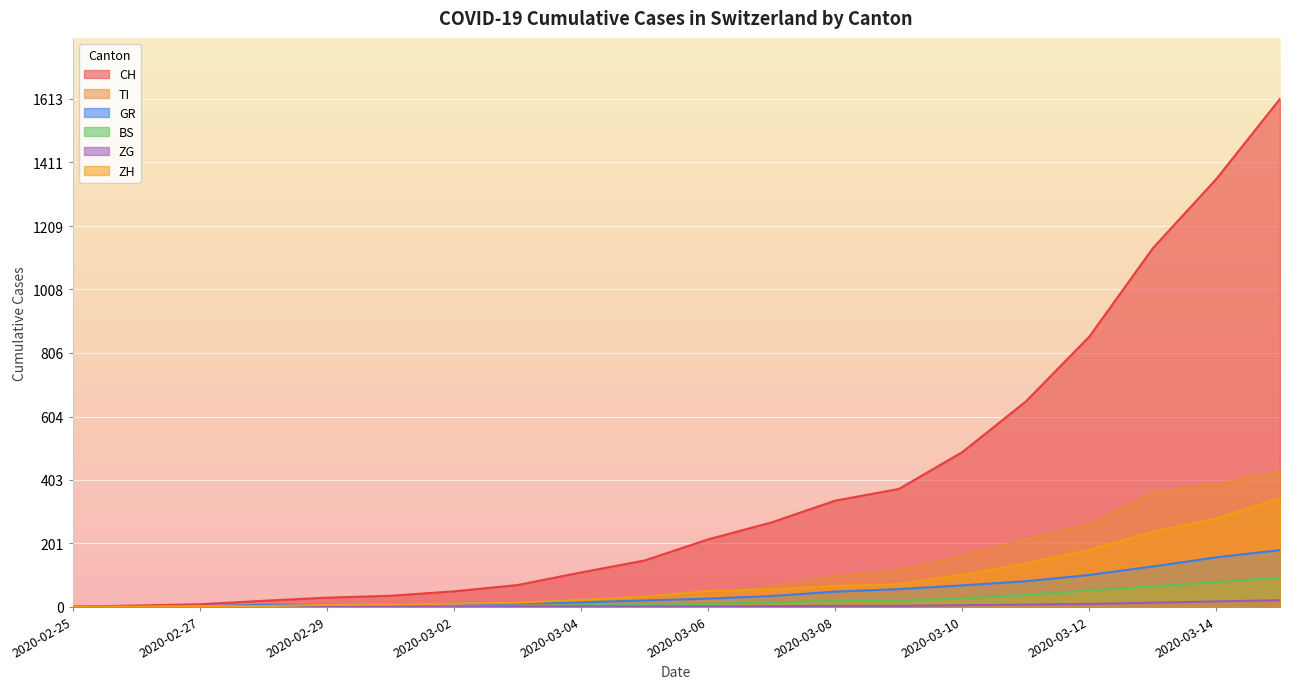

How many positive values does the CH series have?

19